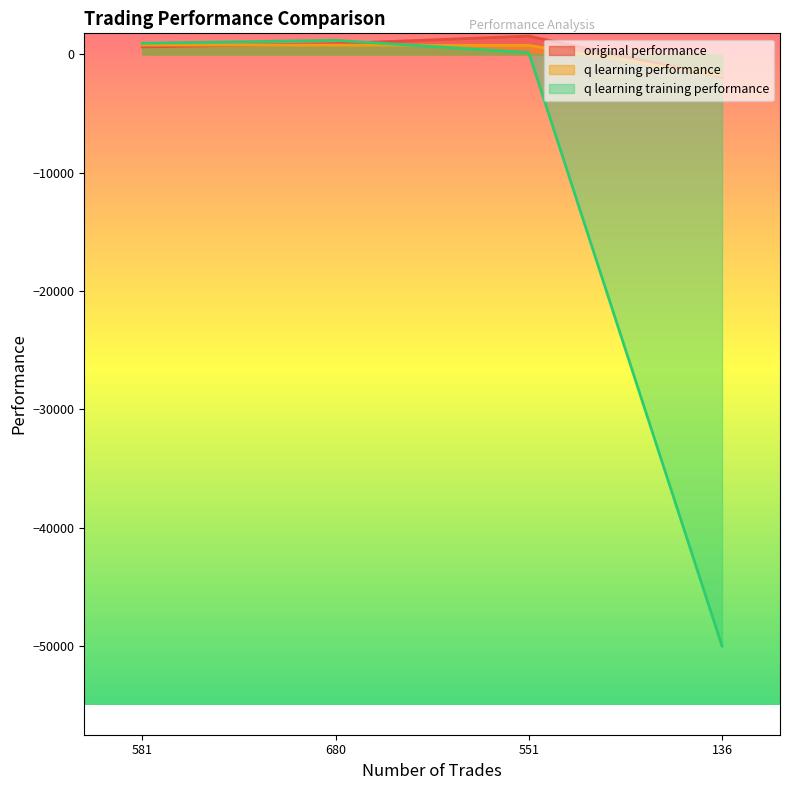

Reading left to right, extract all data points from this chart.

original performance: 581=633.3	680=908.7	551=1548.0	136=-1905.2
q learning performance: 581=789.5	680=786.0	551=760.1	136=-1800.7
q learning training performance: 581=935.9	680=1190.5	551=149.1	136=-50000.0